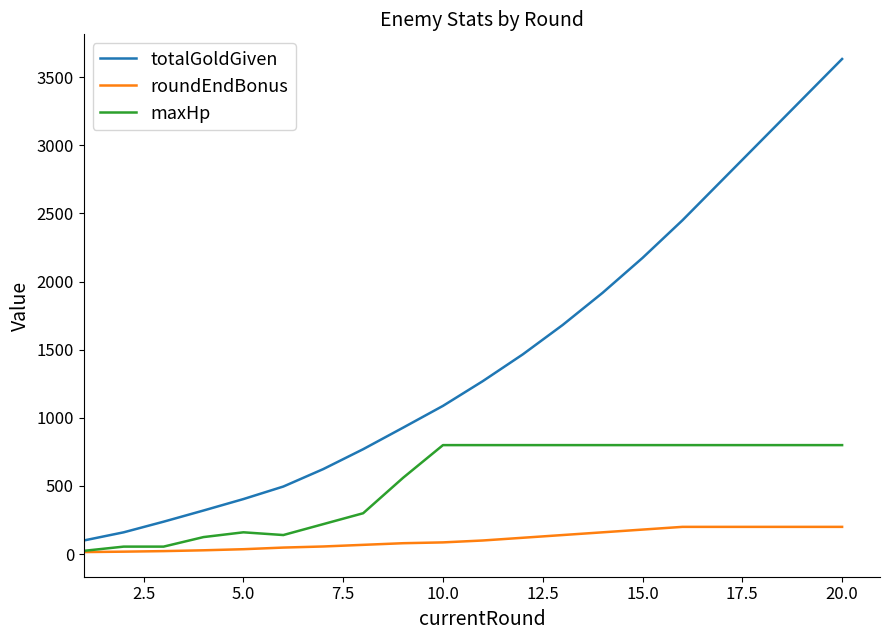

List the series in order of their peak value, highest first.

totalGoldGiven, maxHp, roundEndBonus